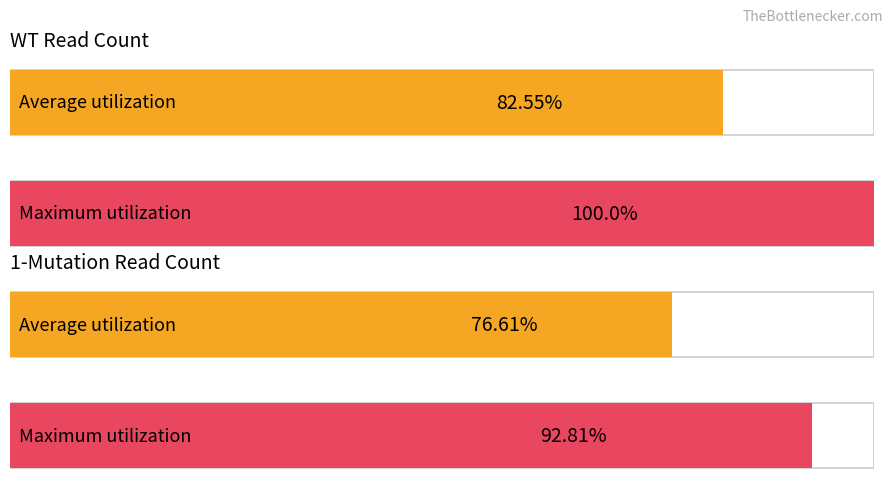

How many distinct data groups are displayed?

4